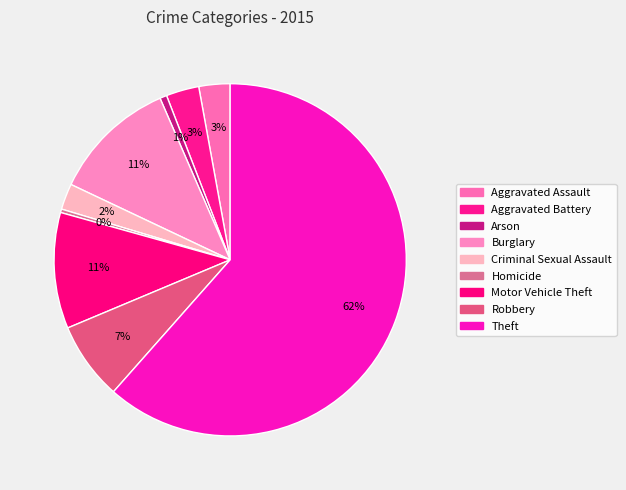

Count the number of slices in the pie.

9